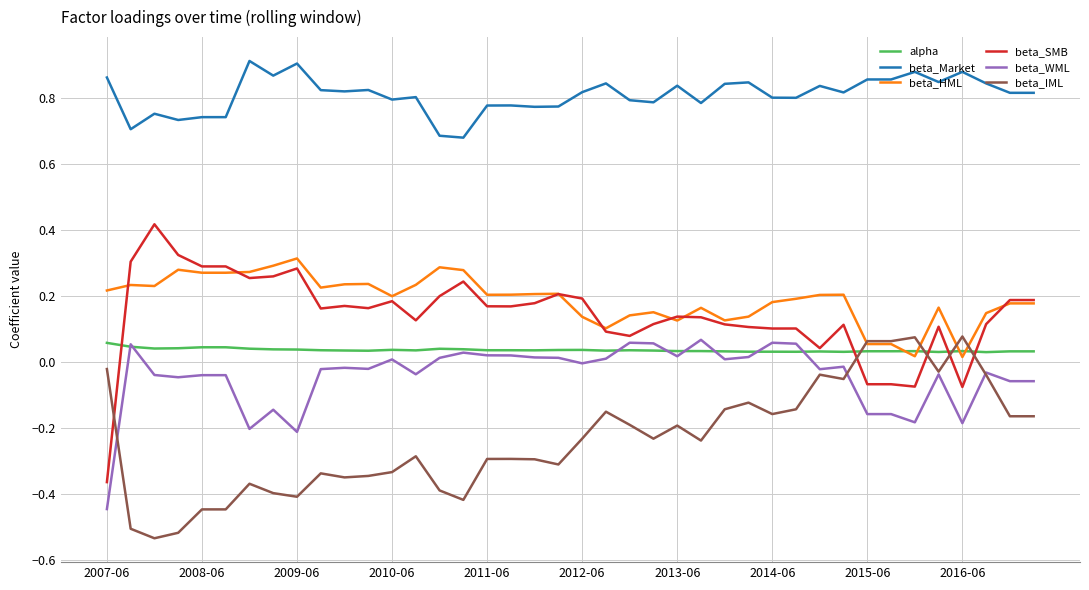

Which series has the largest total across all categories?

beta_Market